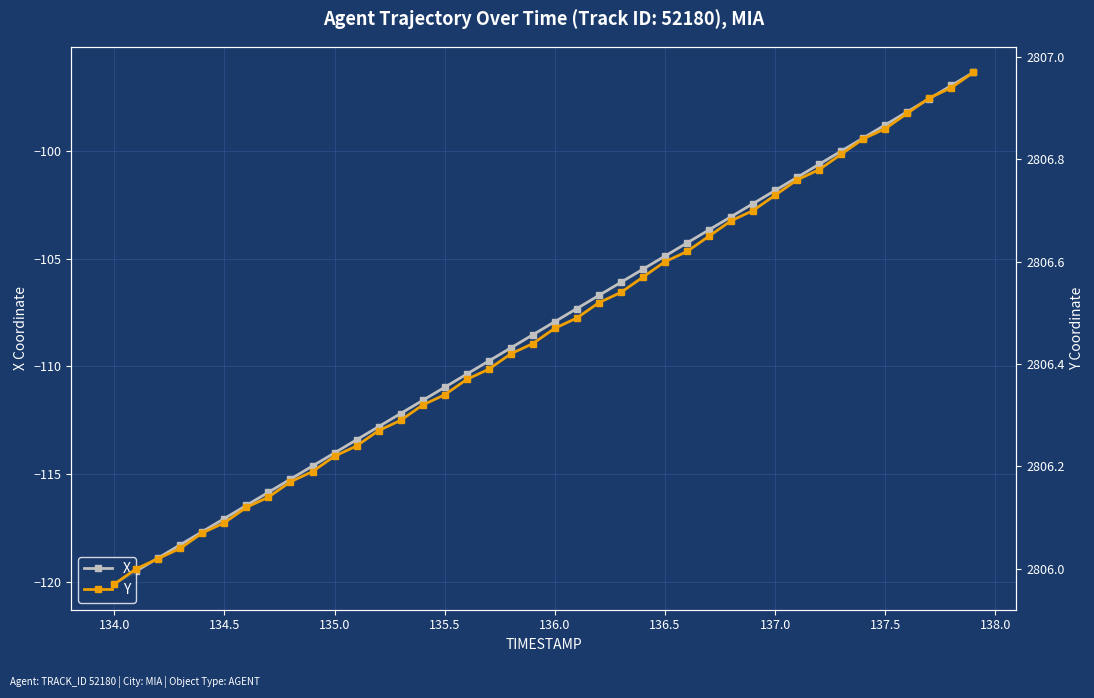

What is the maximum value for X?

-96.4